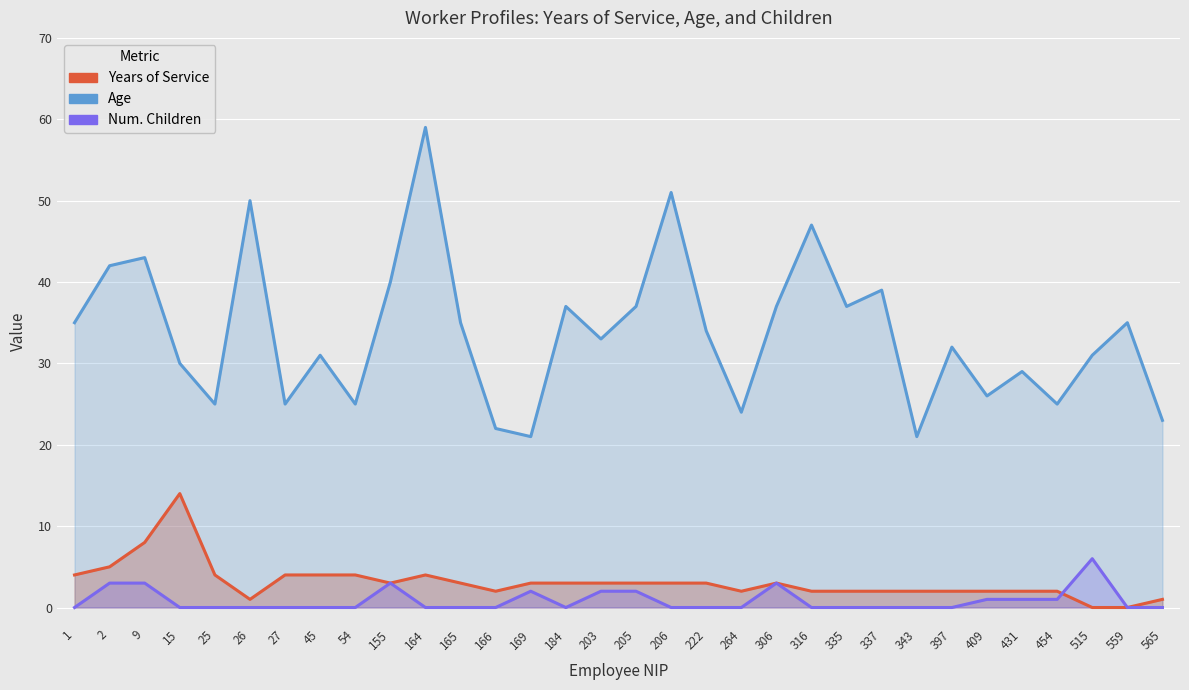

Which series has the largest total across all categories?

Age